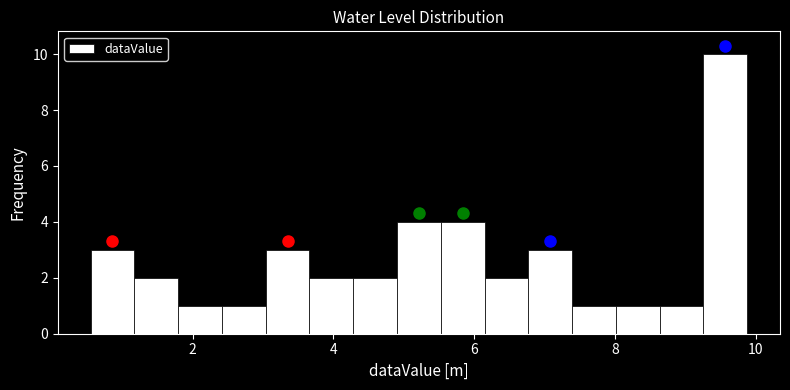

Read against the x-axis, roughly where is the centre of the tallest bar?

9.6